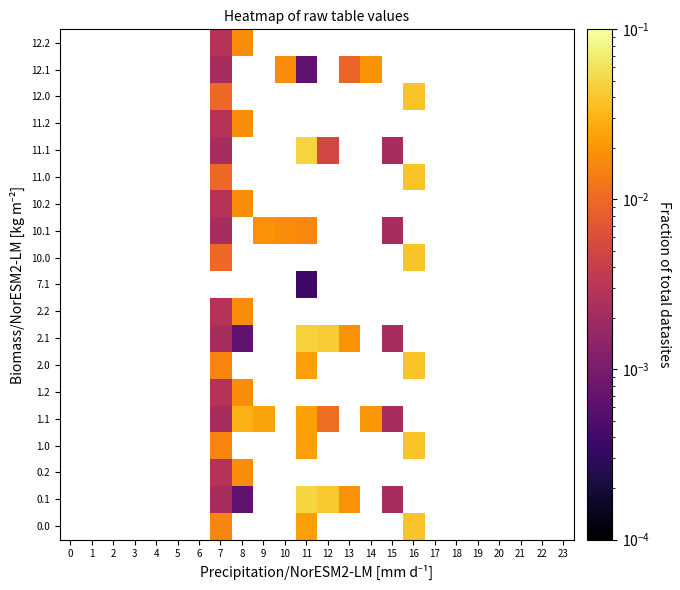

List the series in order of their overall mean, highest first.

0.0, 0.1, 0.2, 1.0, 1.1, 1.2, 2.0, 2.1, 2.2, 7.1, 10.0, 10.1, 10.2, 11.0, 11.1, 11.2, 12.0, 12.1, 12.2